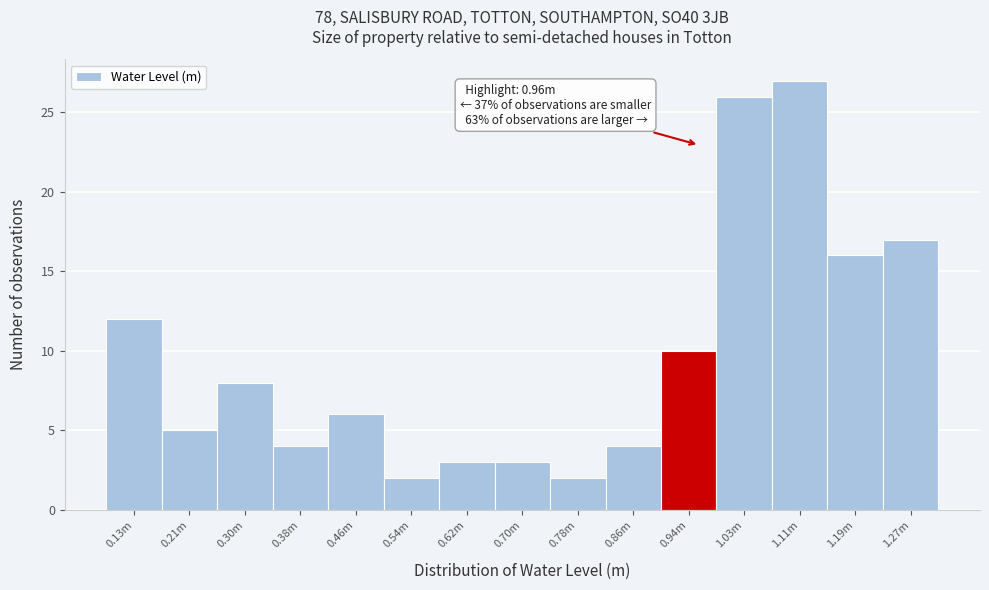

Reading left to right, what are all the values shown in this chart?

12	5	8	4	6	2	3	3	2	4	10	26	27	16	17